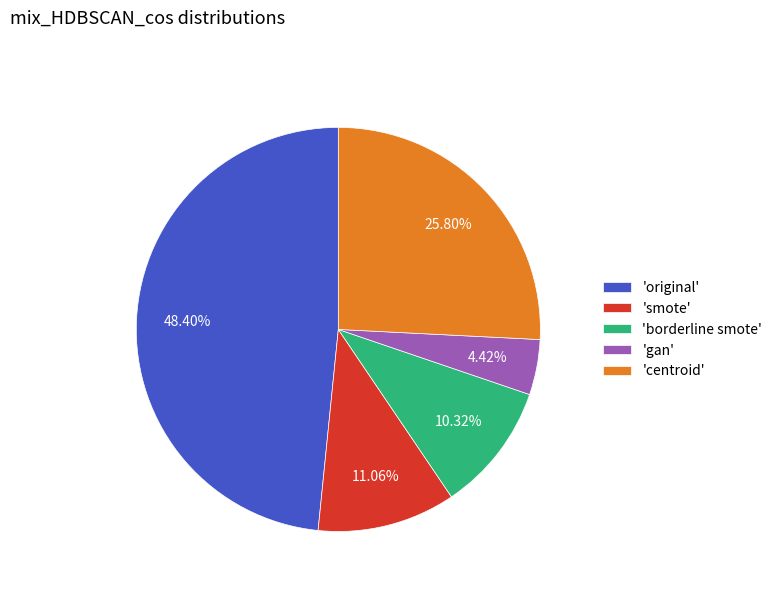

Is there any slice that represents more than half of the pie?

No